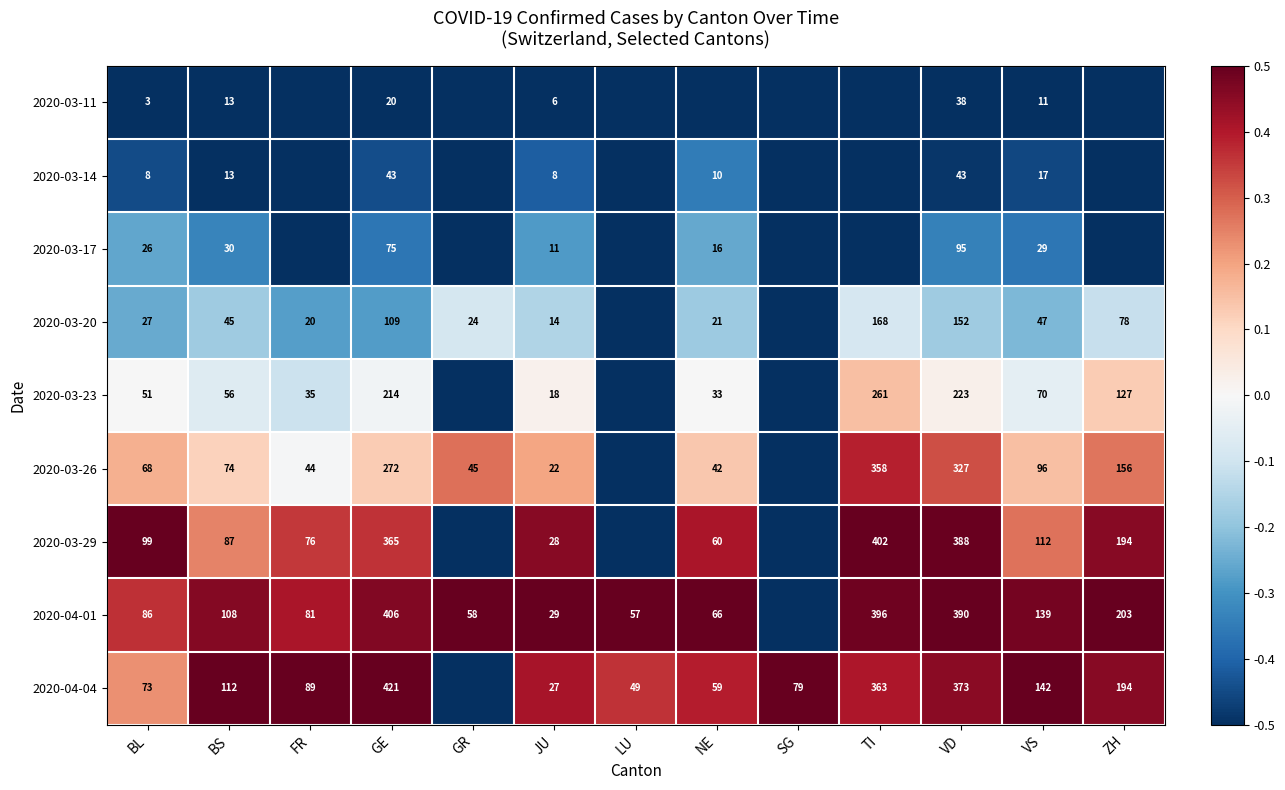

What is the difference between the 2020-04-01 values at NE and FR?

15.0